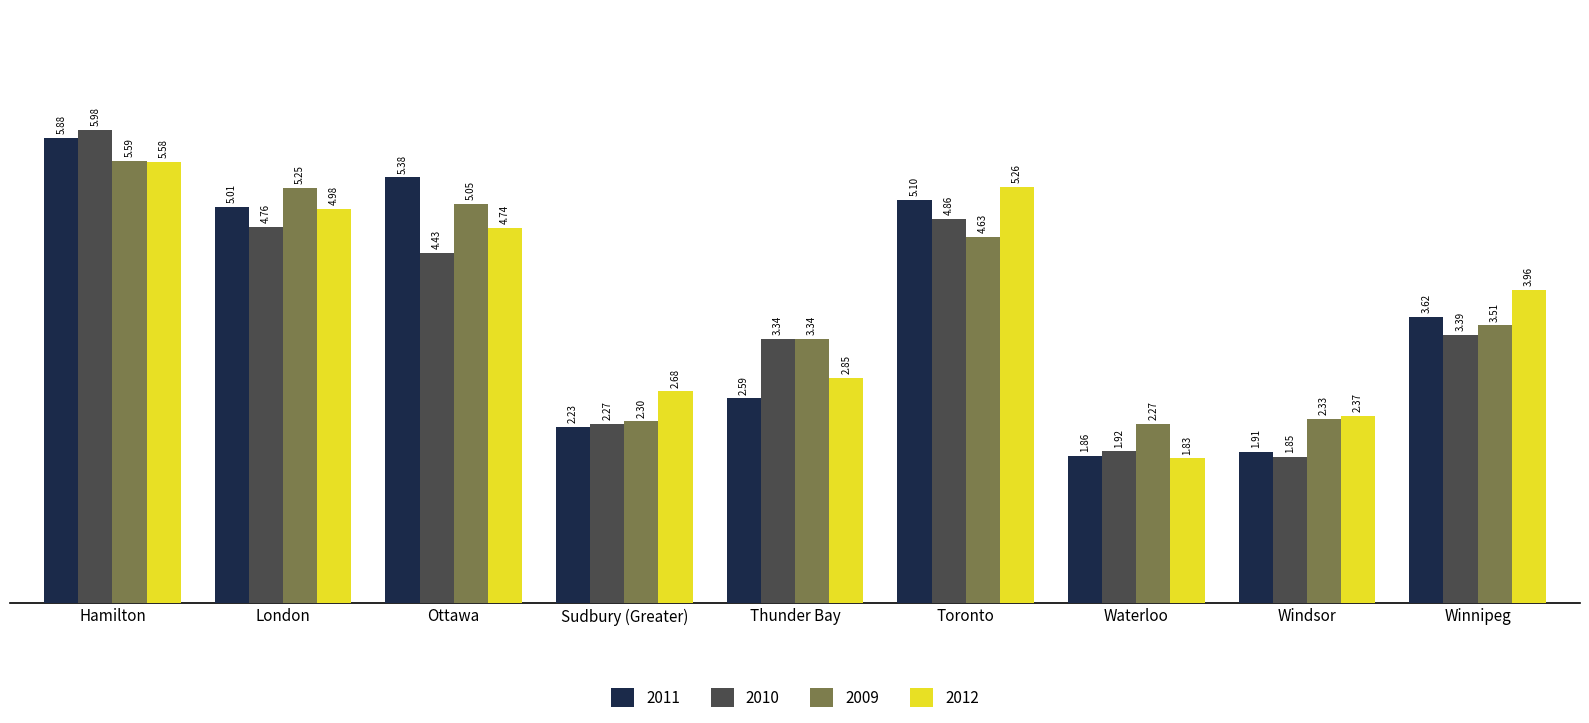

Is the value of 2012 at Hamilton greater than the value of 2011 at Hamilton?

No